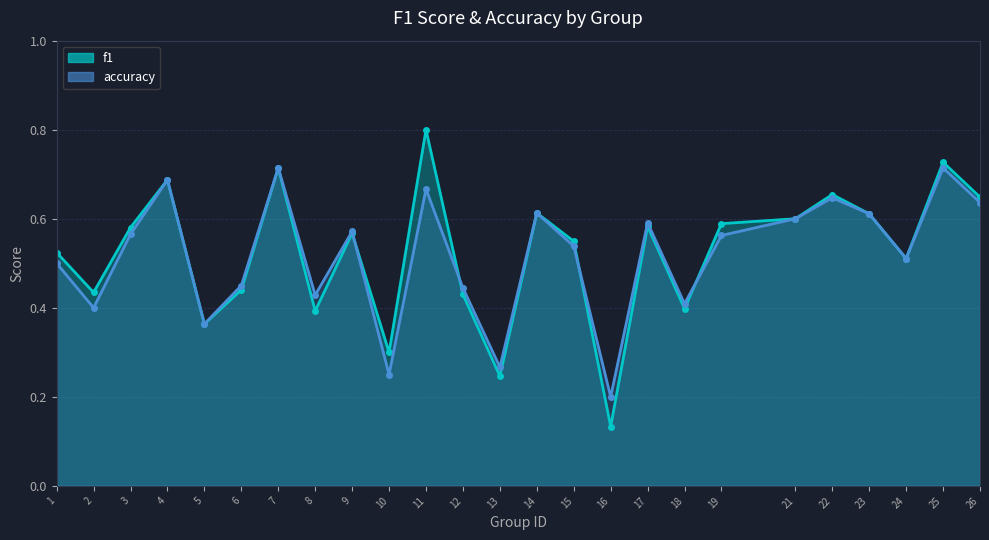

Where is the first local maximum for f1?

4